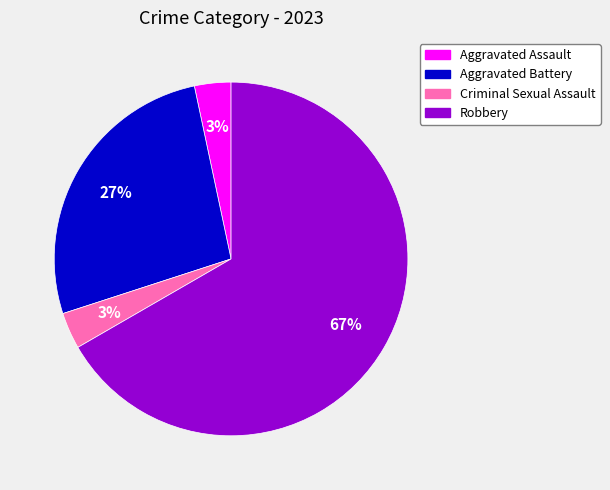

To the nearest percent, what is the average slice percentage?

25%